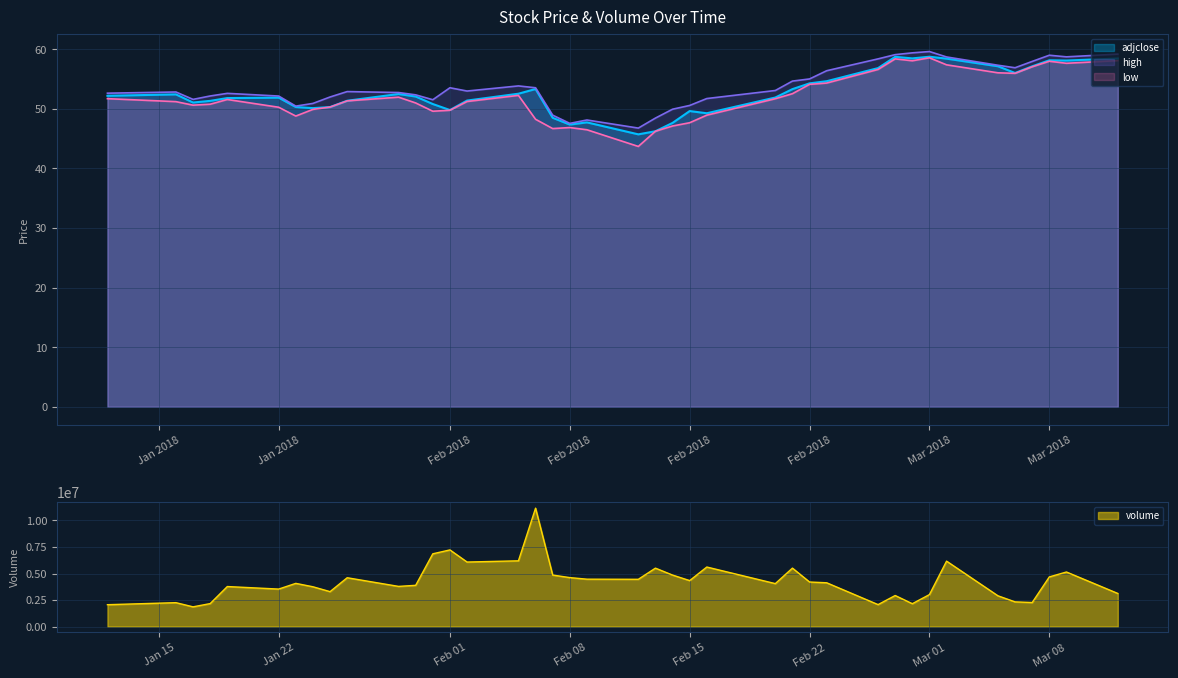

At which label is low closest to 51?

2018-01-30